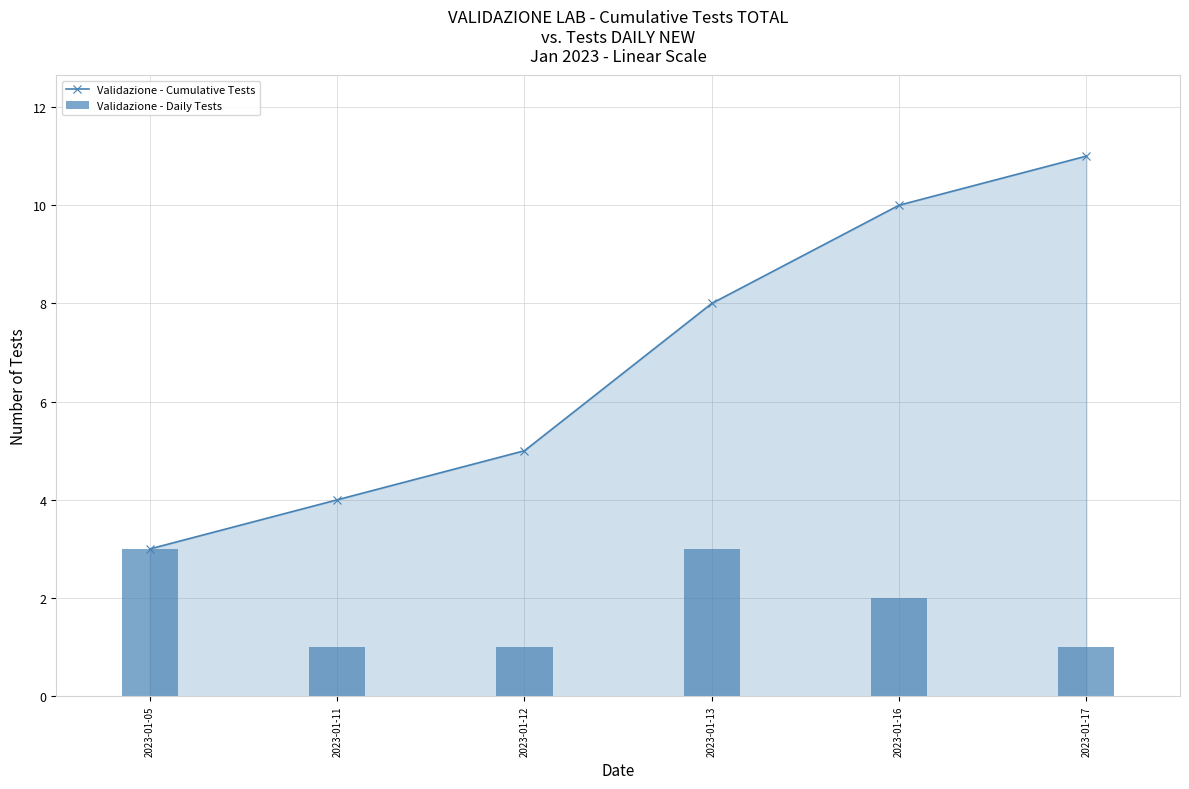

Reading right to left, extract all data points from this chart.

Validazione - Cumulative Tests: 11	10	8	5	4	3
Validazione - Daily Tests: 1	2	3	1	1	3